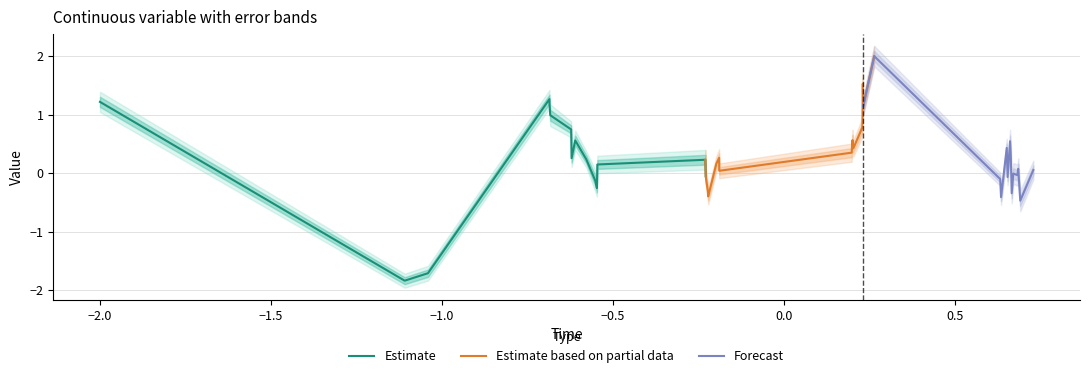

Does the chart display data point markers on the line(s)?

No